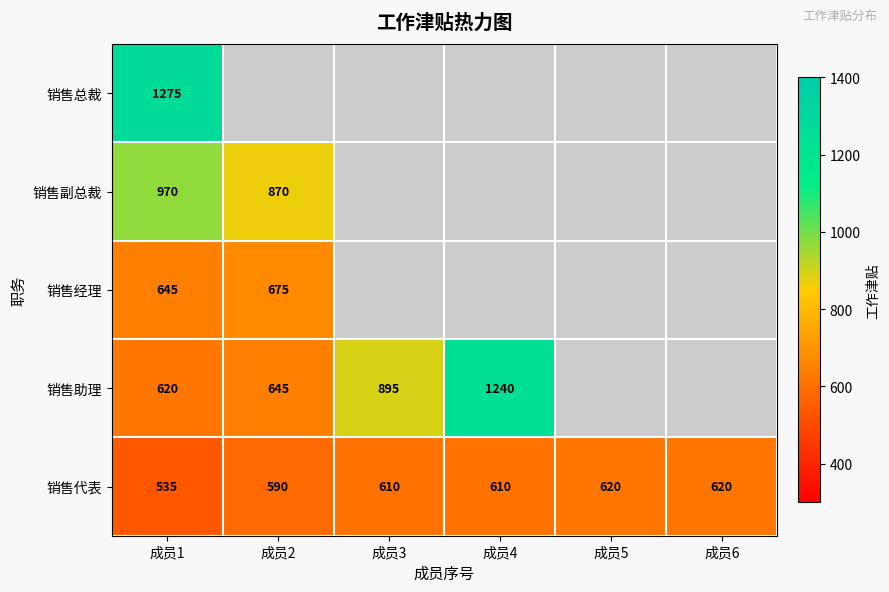

How many series are shown in this chart?

5